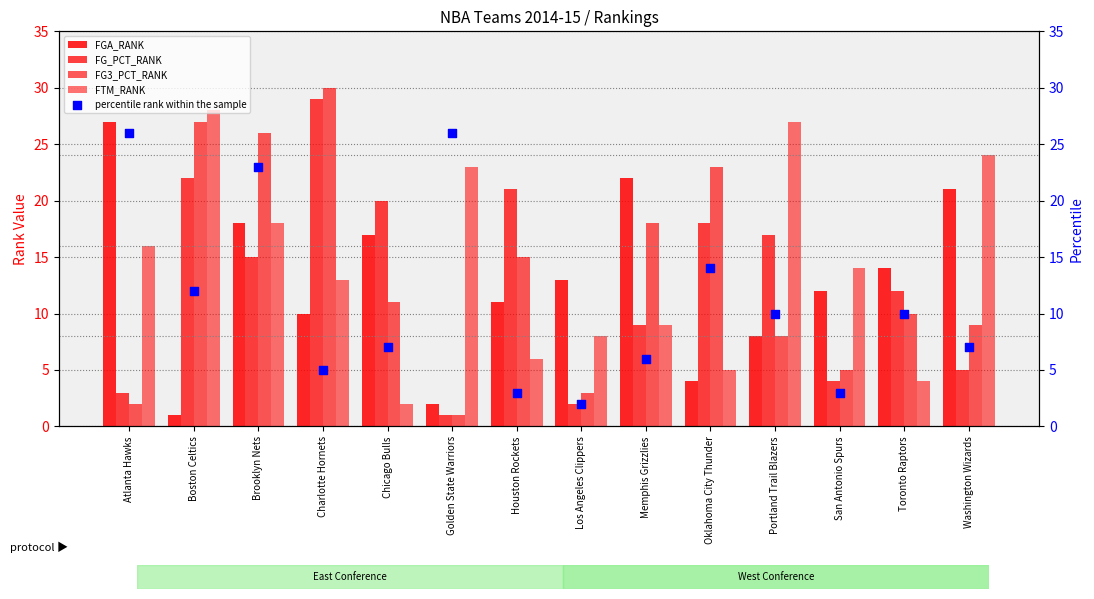

What is the total value across all series at Washington Wizards?

66